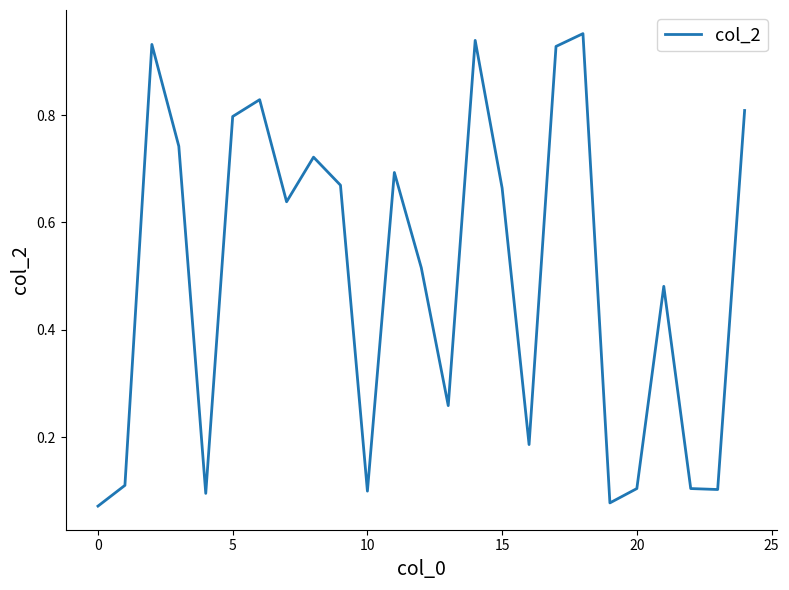

What is the minimum value shown in the chart?

0.1